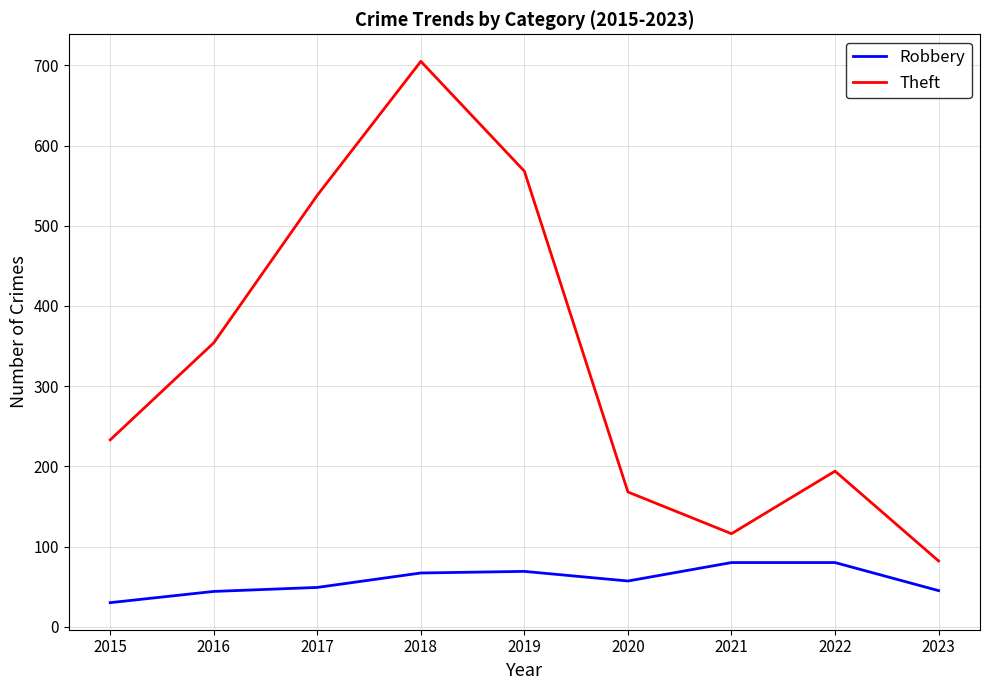

True or false: Theft has a value of 194 at 2022.

True